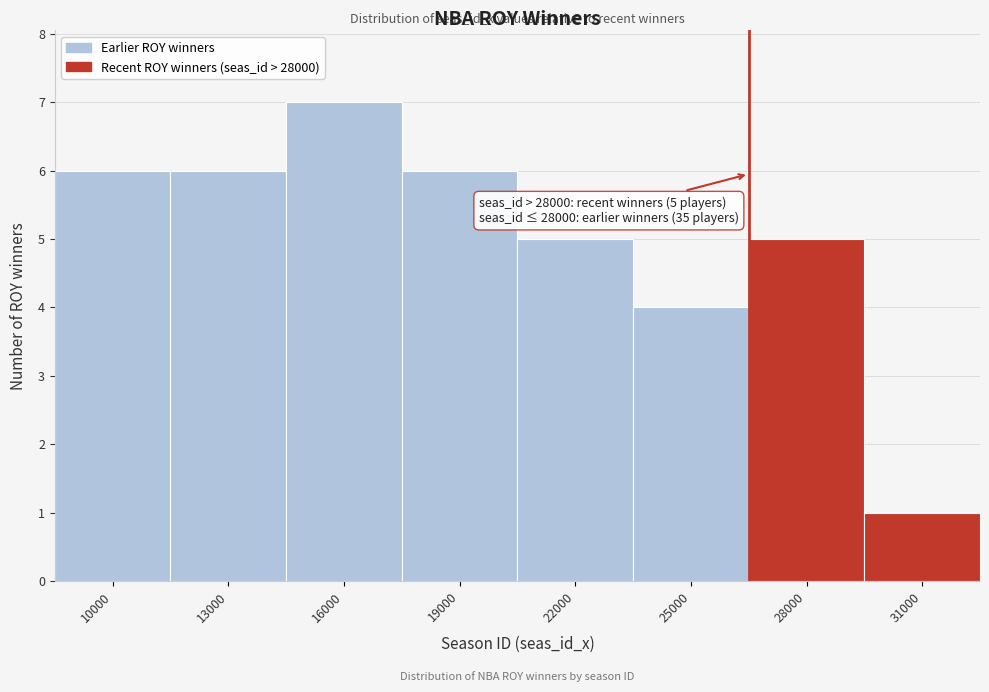

Reading right to left, transcribe all the data shown in this chart.

1	5	4	5	6	7	6	6